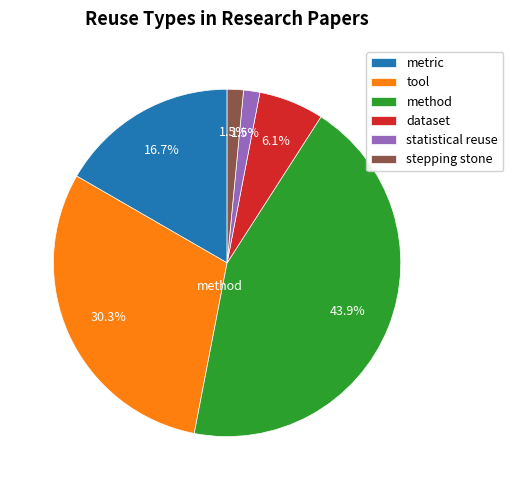

Which category has the biggest portion of the pie?

method